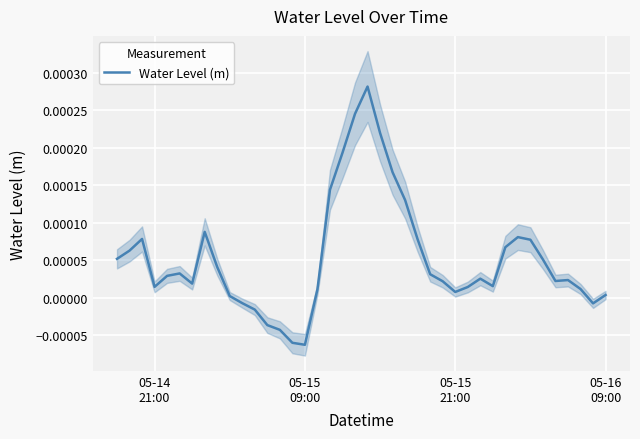

How many lines are shown in the chart?

1